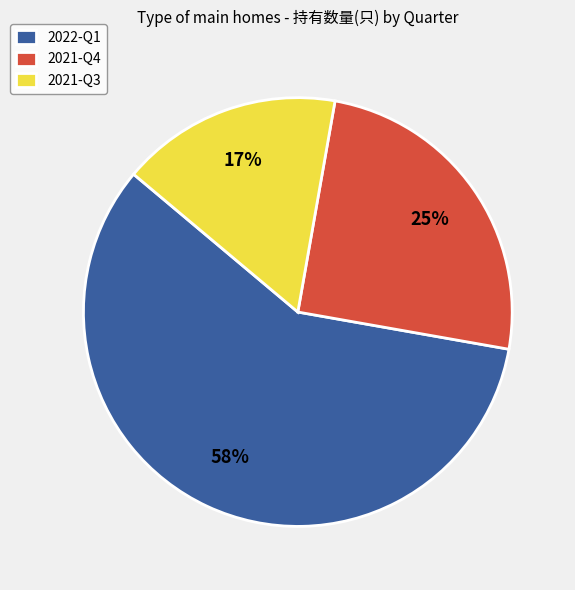

To the nearest percent, what is the combined percentage of 2021-Q3 and 2022-Q1?

75%